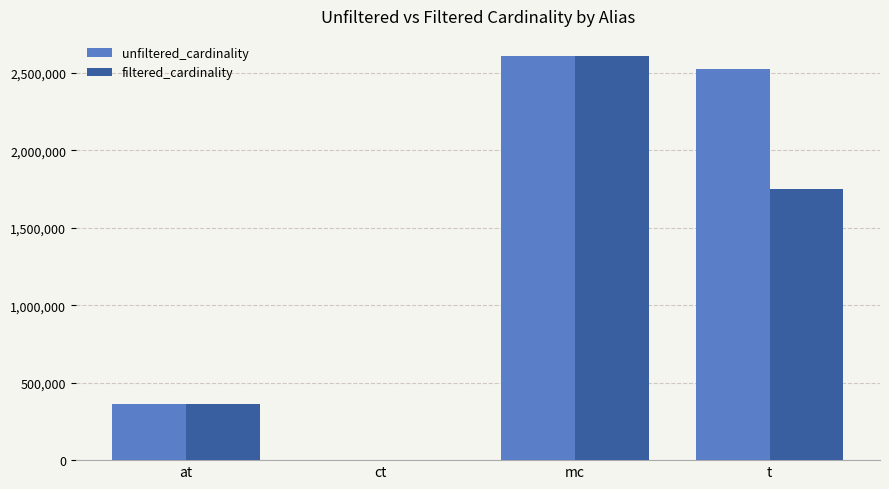

Does the chart contain stacked bars?

No